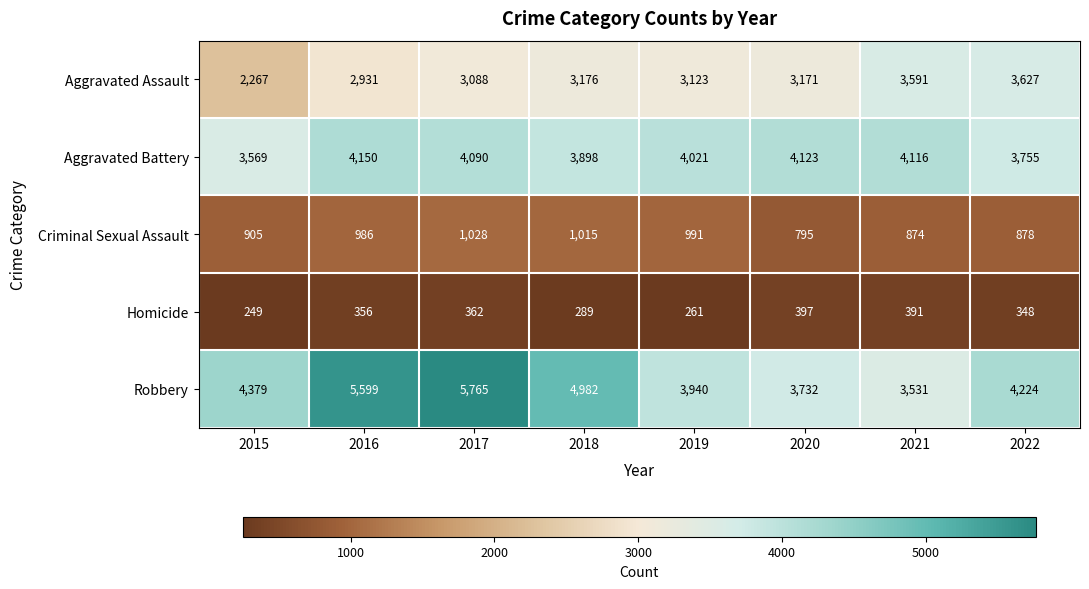

The value of Robbery at 2017 is 5765. True or false?

True